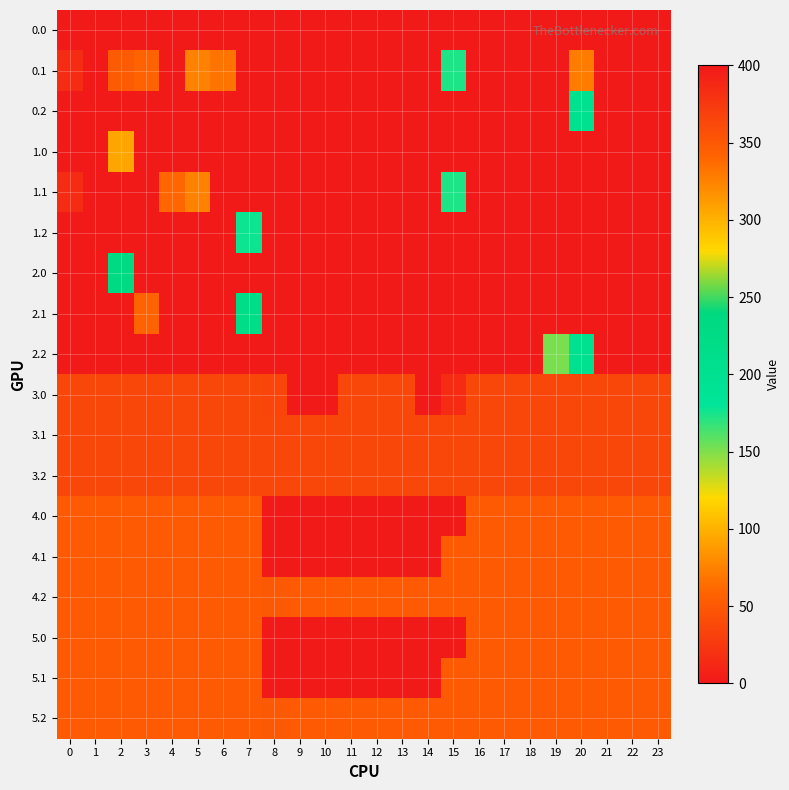

Rank the series by their maximum value, from lowest to highest.

3.0, 3.1, 3.2, 4.0, 4.1, 4.2, 5.0, 5.1, 5.2, 1.2, 0.2, 2.2, 1.0, 0.1, 0.0, 1.1, 2.0, 2.1